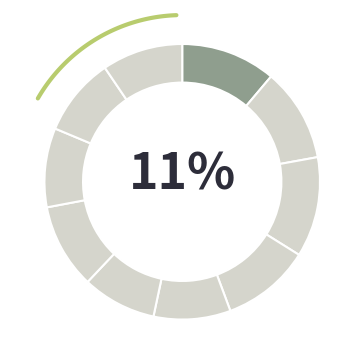

What is the ratio of the value at 2 to the value at 3?

0.9